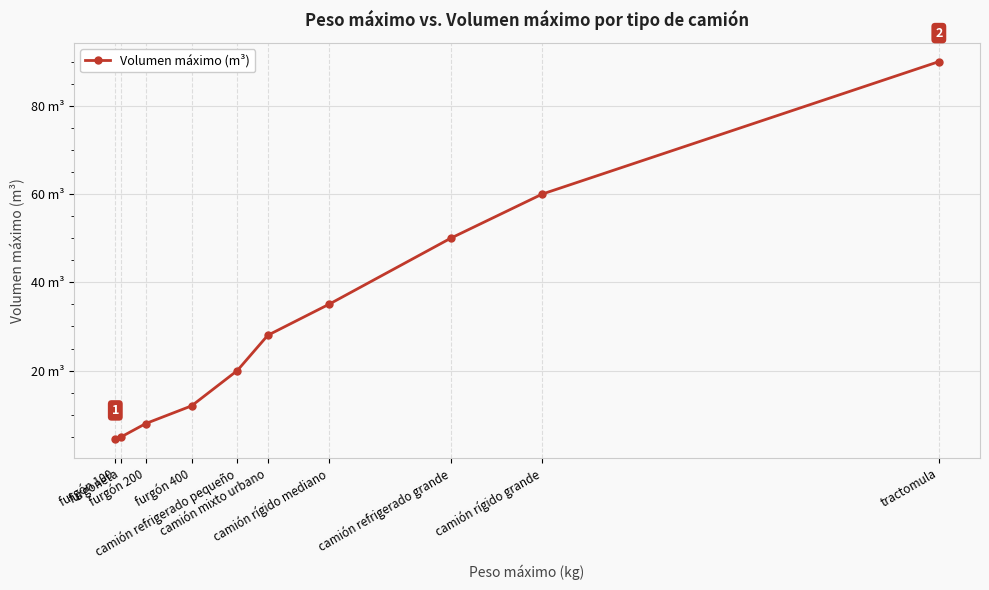

Between camión mixto urbano and camión refrigerado grande, which is larger?

camión refrigerado grande